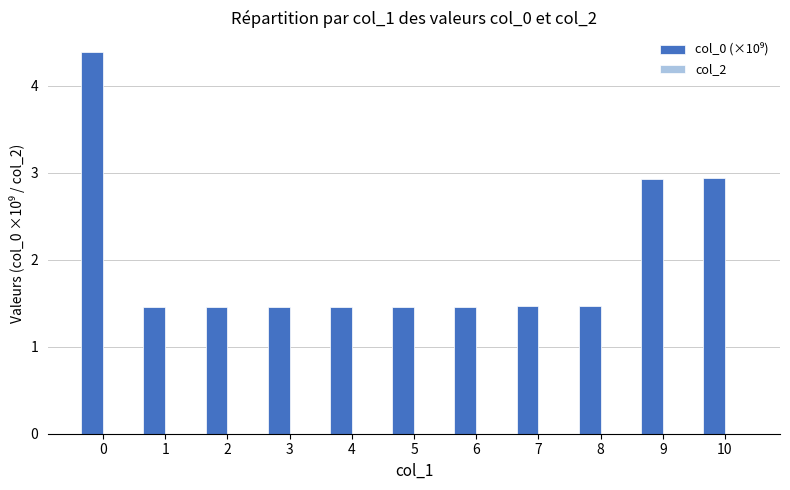

True or false: the data shows 1.4 at 0.

False